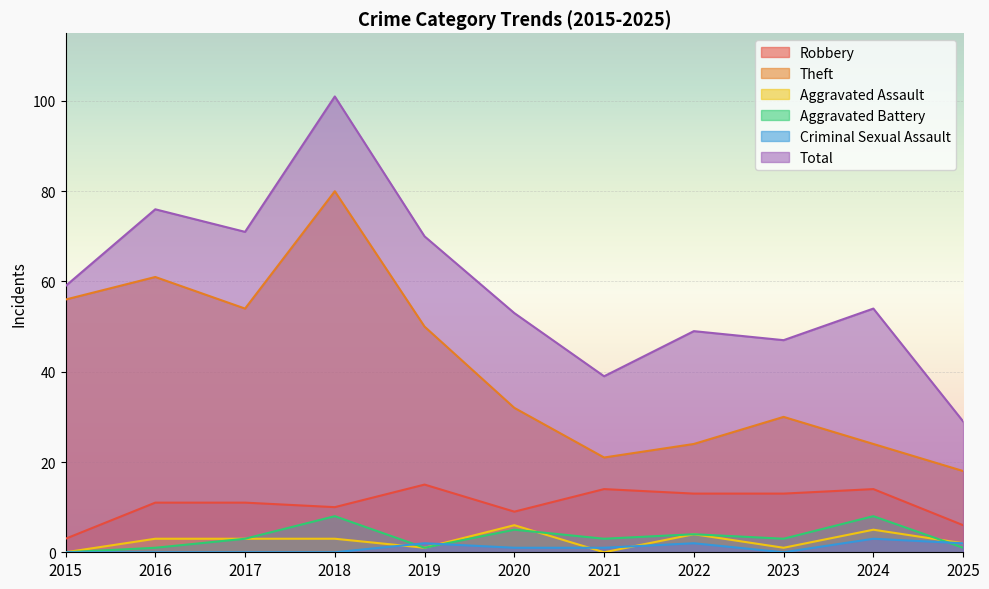

What is the difference between the maximum and minimum values in the Theft series?

62